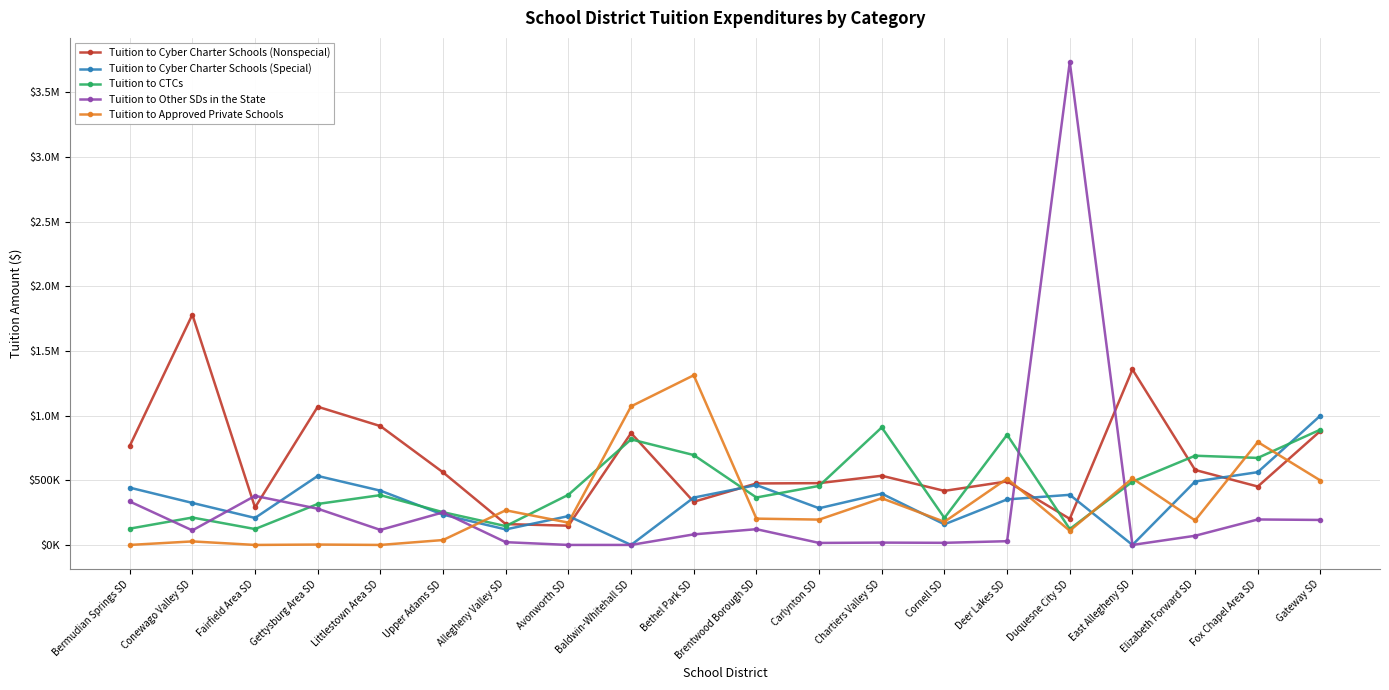

What is the label of the 19th point from the right?

Conewago Valley SD